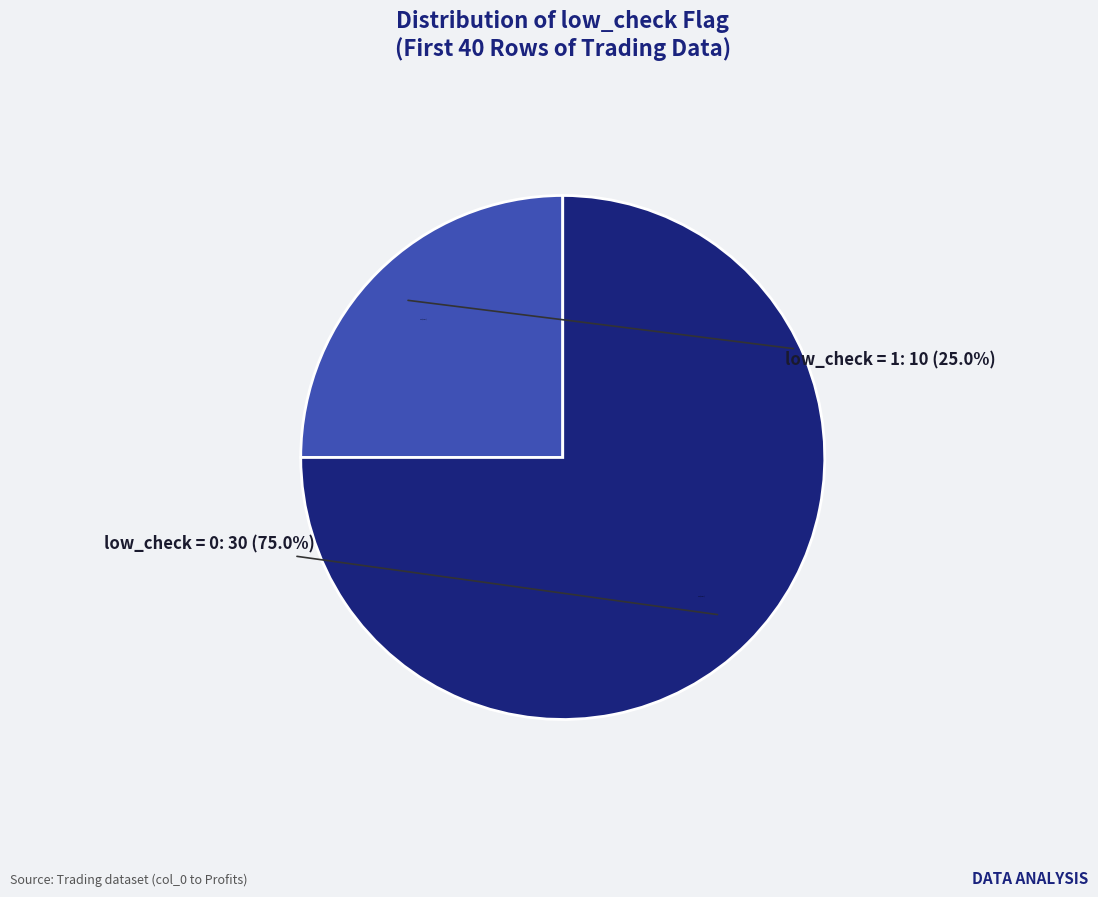

What is the largest slice in the pie chart?

low_check=0